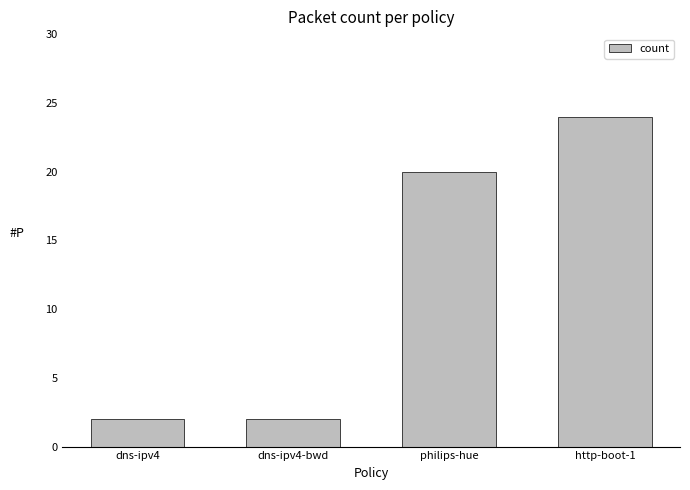

Does the chart contain stacked bars?

No